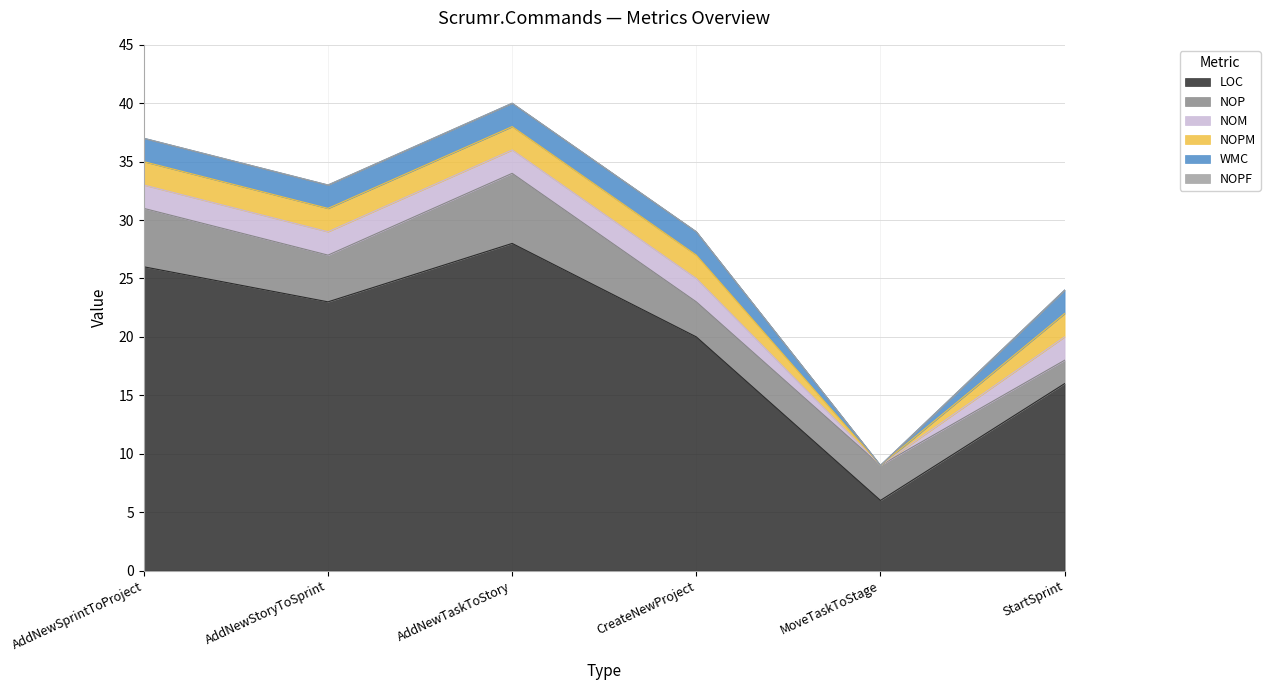

Reading left to right, extract all data points from this chart.

LOC: AddNewSprintToProject=26	AddNewStoryToSprint=23	AddNewTaskToStory=28	CreateNewProject=20	MoveTaskToStage=6	StartSprint=16
NOP: AddNewSprintToProject=5	AddNewStoryToSprint=4	AddNewTaskToStory=6	CreateNewProject=3	MoveTaskToStage=3	StartSprint=2
NOM: AddNewSprintToProject=2	AddNewStoryToSprint=2	AddNewTaskToStory=2	CreateNewProject=2	MoveTaskToStage=0	StartSprint=2
NOPM: AddNewSprintToProject=2	AddNewStoryToSprint=2	AddNewTaskToStory=2	CreateNewProject=2	MoveTaskToStage=0	StartSprint=2
WMC: AddNewSprintToProject=2	AddNewStoryToSprint=2	AddNewTaskToStory=2	CreateNewProject=2	MoveTaskToStage=0	StartSprint=2
NOPF: AddNewSprintToProject=0	AddNewStoryToSprint=0	AddNewTaskToStory=0	CreateNewProject=0	MoveTaskToStage=0	StartSprint=0